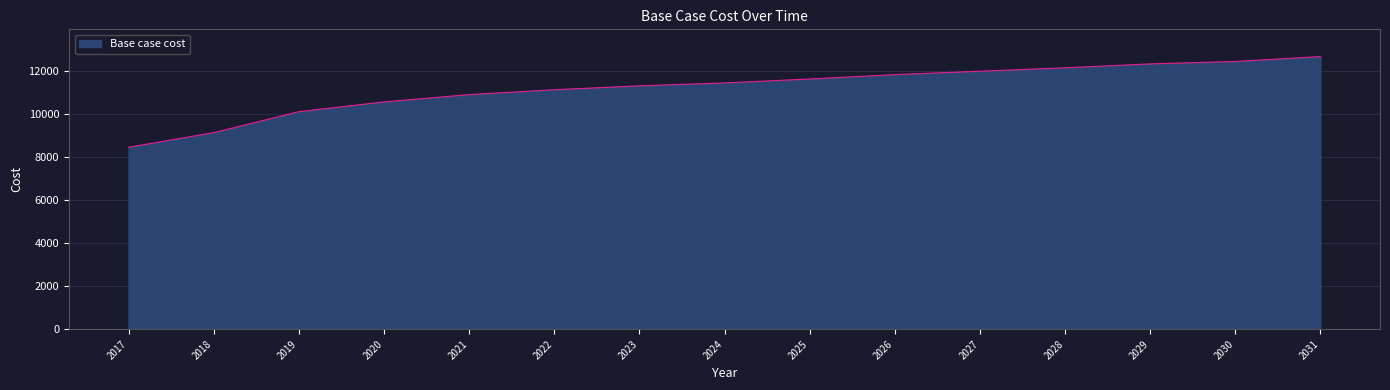

Reading left to right, what are all the values shown in this chart?

8456.0	9136.0	10110.6	10563.9	10903.9	11130.5	11311.8	11447.8	11629.2	11833.1	11991.8	12150.5	12331.8	12445.1	12671.8